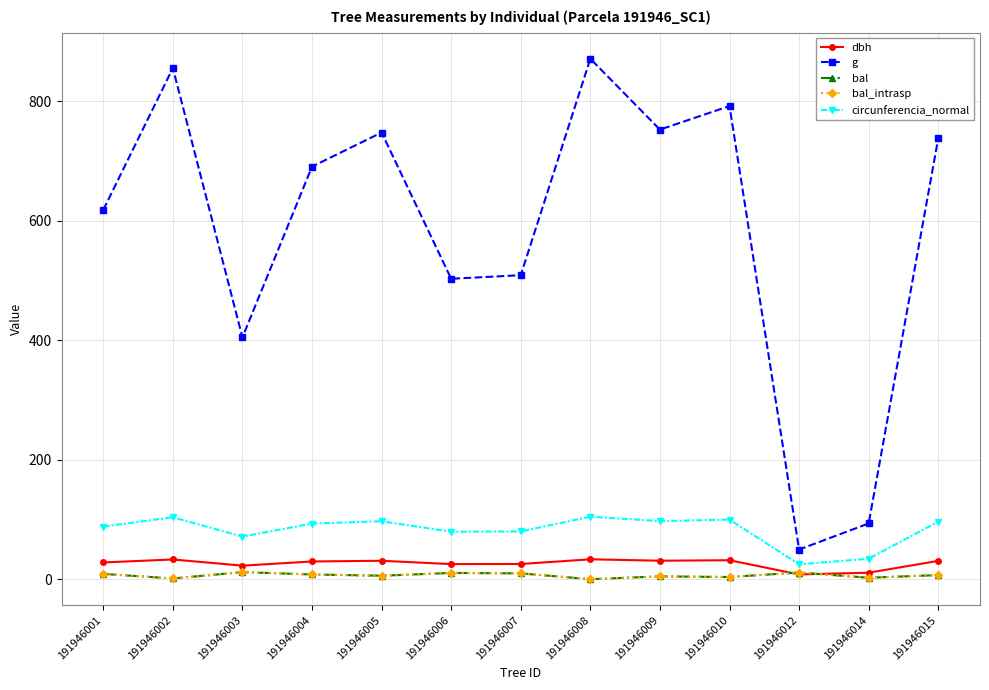

Does the chart have visible grid lines?

Yes